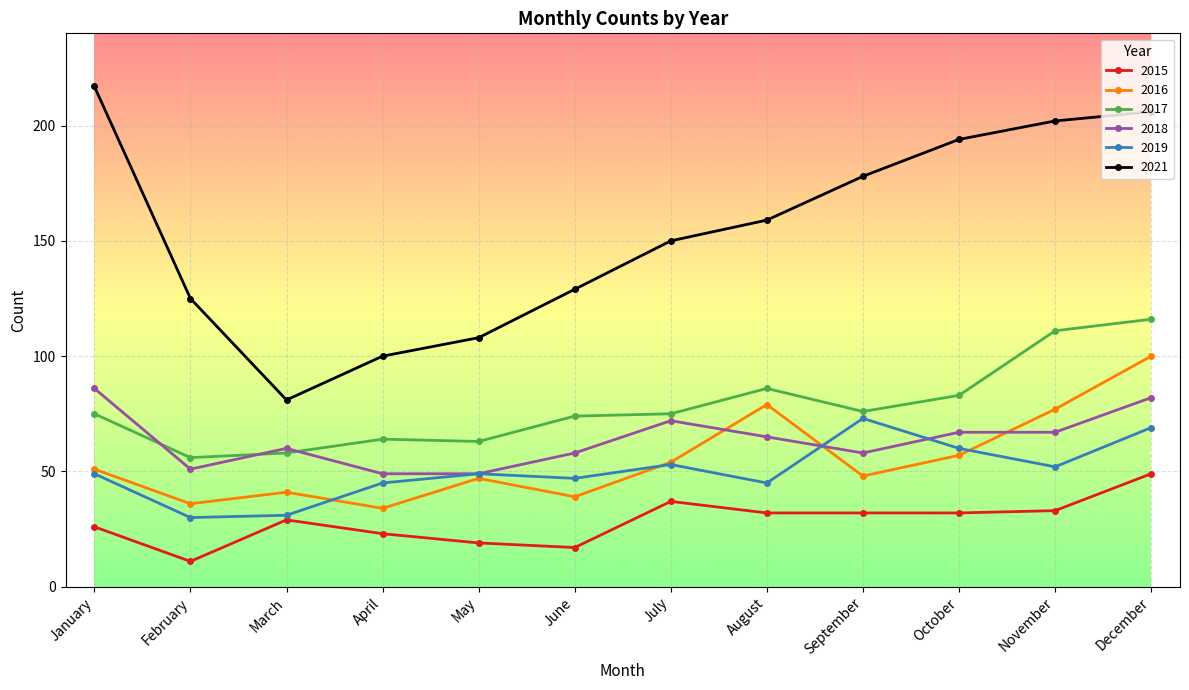

What is the minimum value shown in the chart?

11